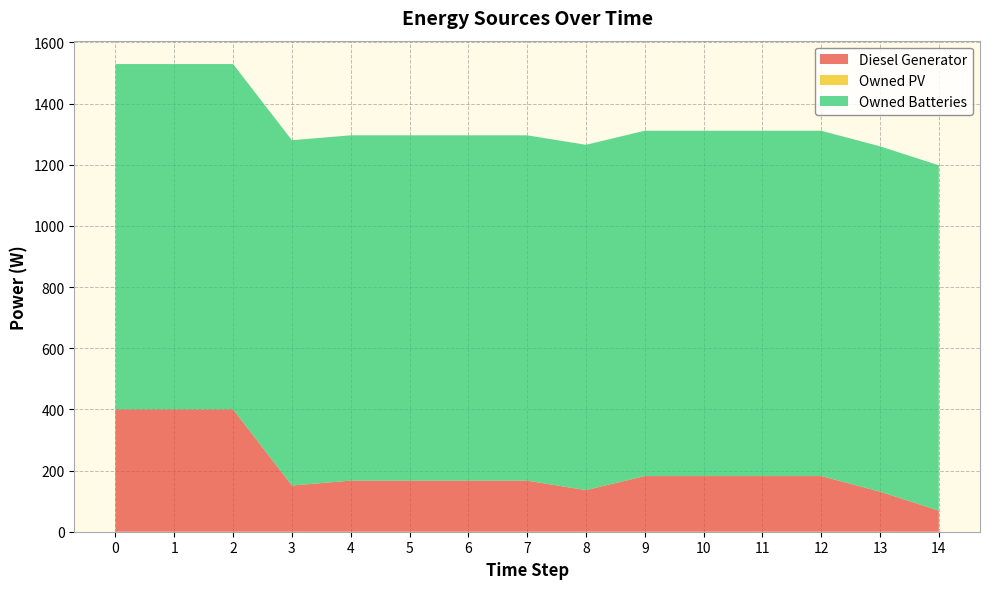

Reading left to right, extract all data points from this chart.

Diesel Generator: 400.0	400.0	400.0	151.0	167.0	167.0	167.0	167.0	136.0	182.0	182.0	182.0	182.0	131.0	69.0
Owned PV: 0.0	0.0	0.0	0.0	0.0	0.0	0.0	0.0	0.0	0.0	0.0	0.0	0.0	0.0	0.0
Owned Batteries: 1129.0	1129.0	1129.0	1129.0	1129.0	1129.0	1129.0	1129.0	1129.0	1129.0	1129.0	1129.0	1129.0	1129.0	1129.0